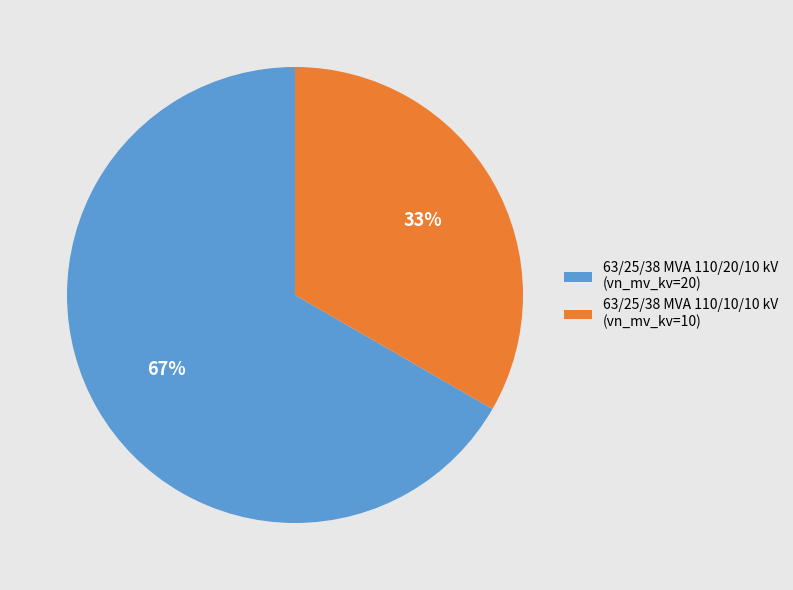

Which slice is the smallest?

63/25/38 MVA 110/10/10 kV